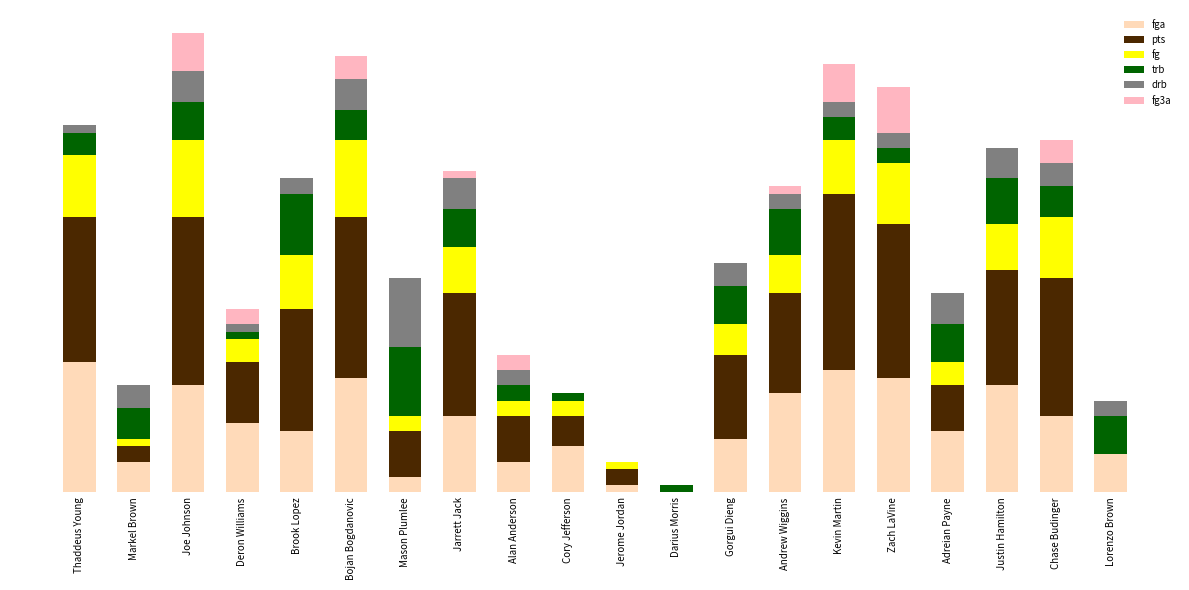

Are the bars horizontal?

No